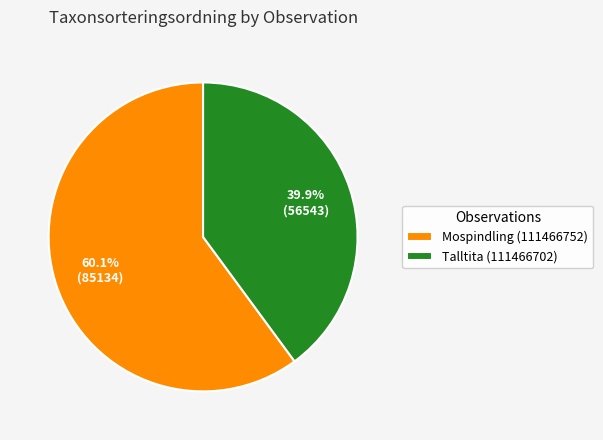

Is it true that Talltita (111466702) is 45% of the pie?

False